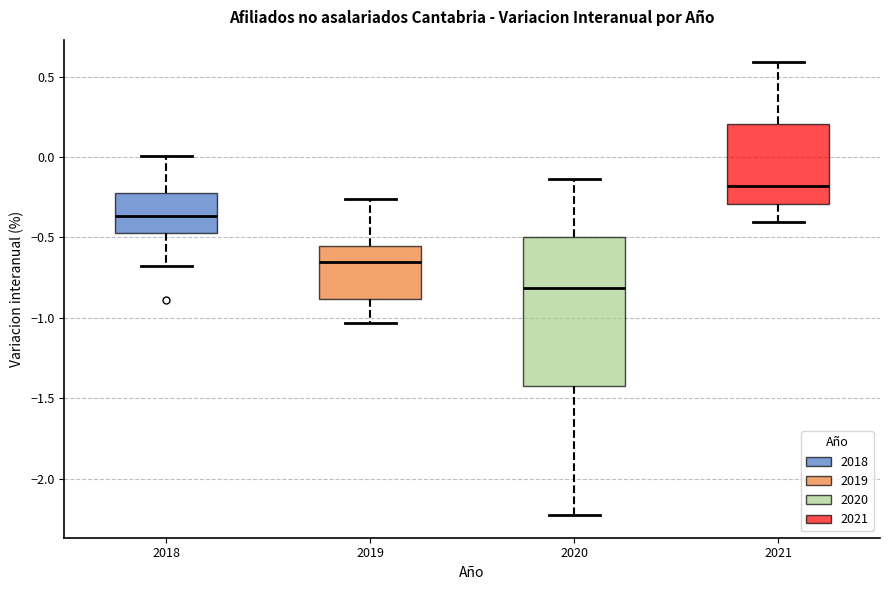

Where does the upper whisker of the box at x = 2021 end on the y-axis? The values are not printed on the chart, so give them approximately, as read against the axis.

0.60